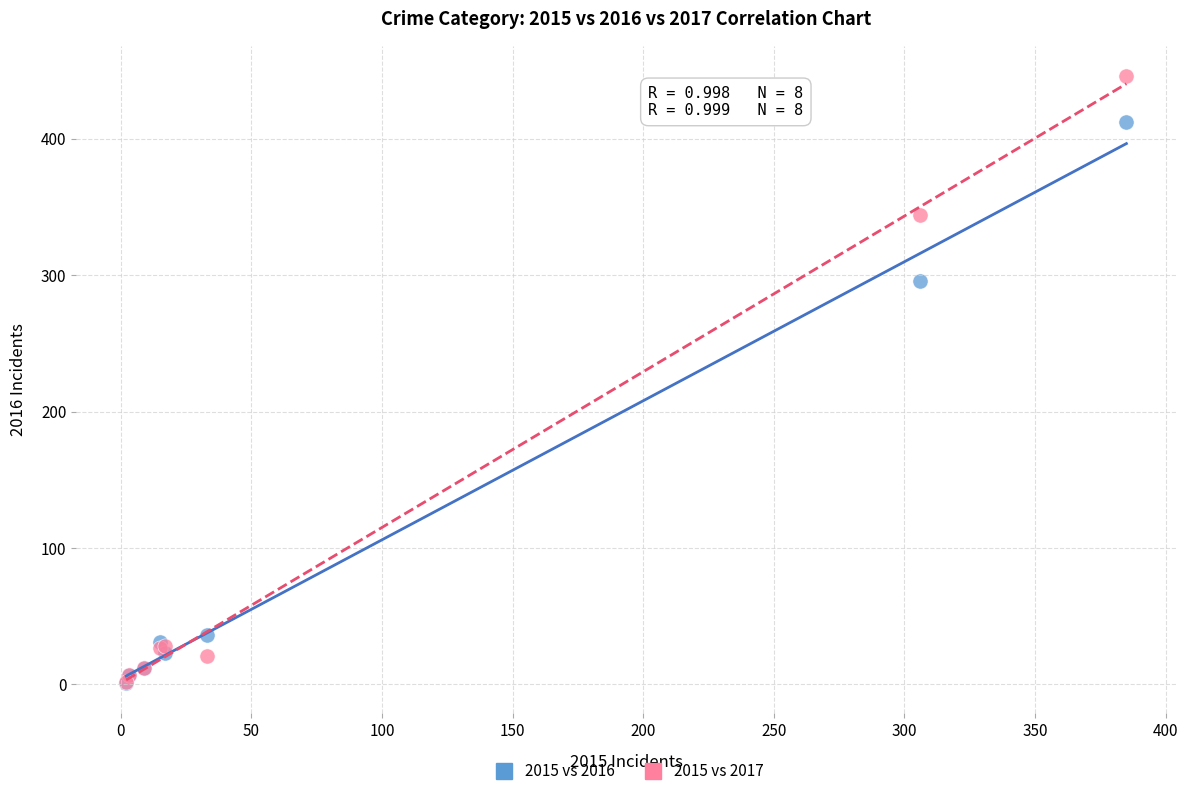

In the 2015 vs 2016 series, what Y value is closest to 206?

296